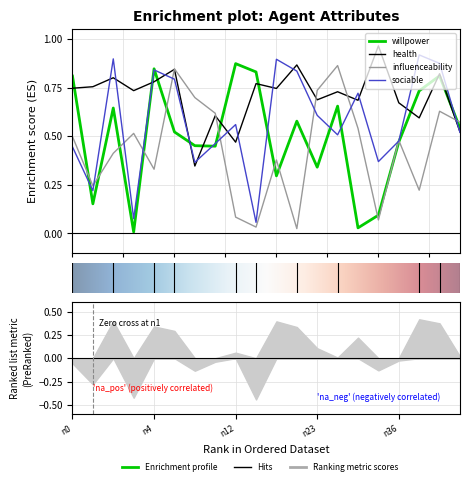

How many intersections are there between willpower and sociable?

10